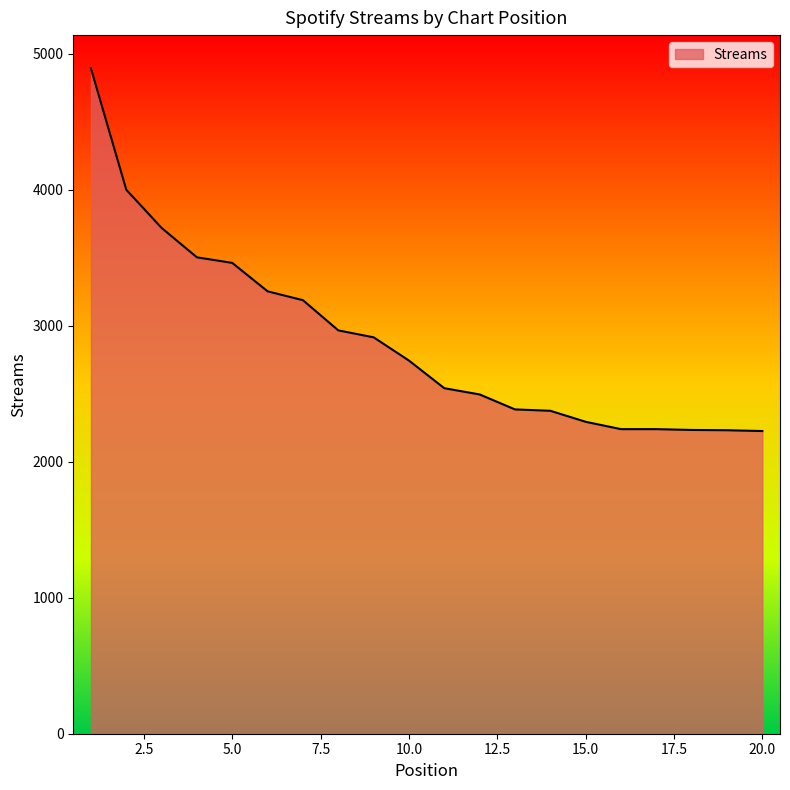

What is the minimum value shown in the chart?

2225